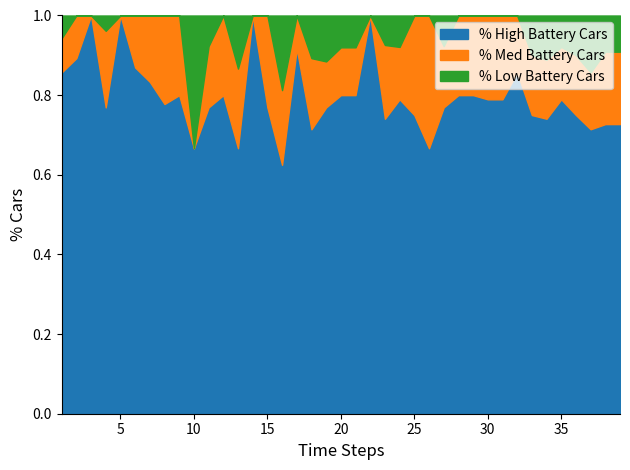

Is it true that % High Battery Cars equals 1.7 at 5?

False